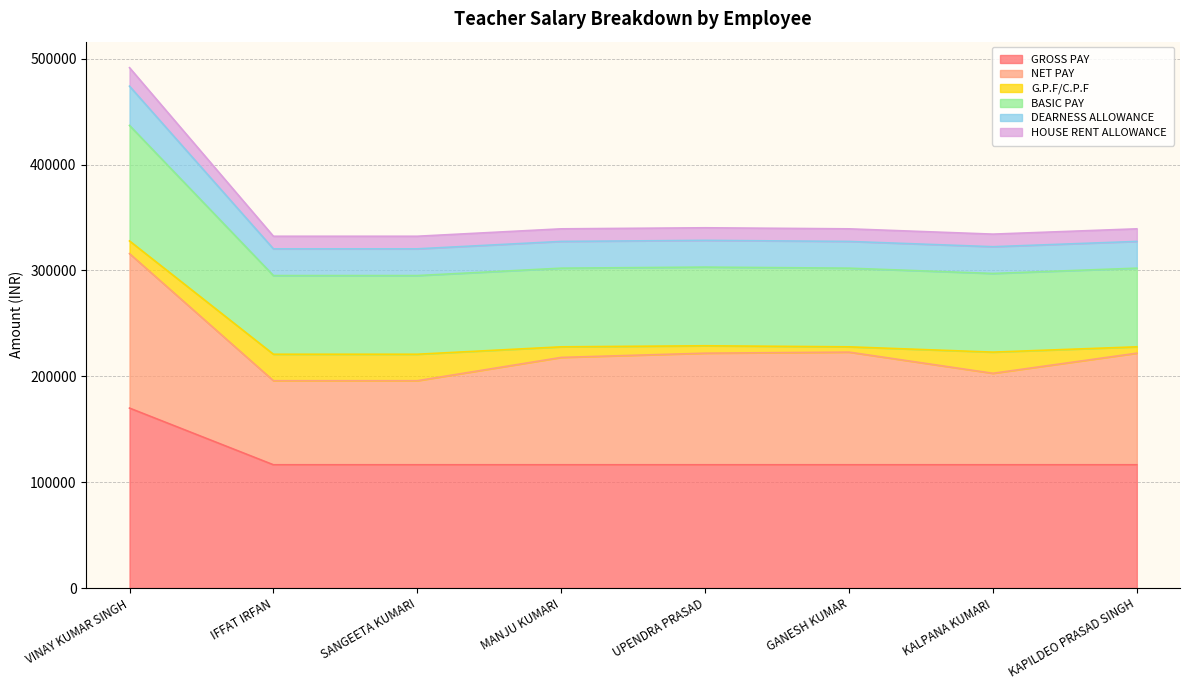

What is the total value across all series at SANGEETA KUMARI?

332330